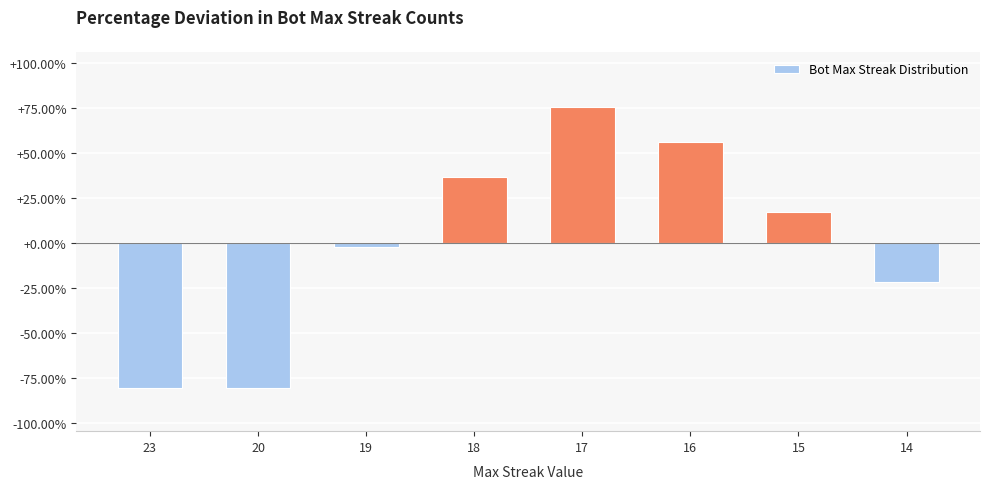

Are the bars horizontal?

No